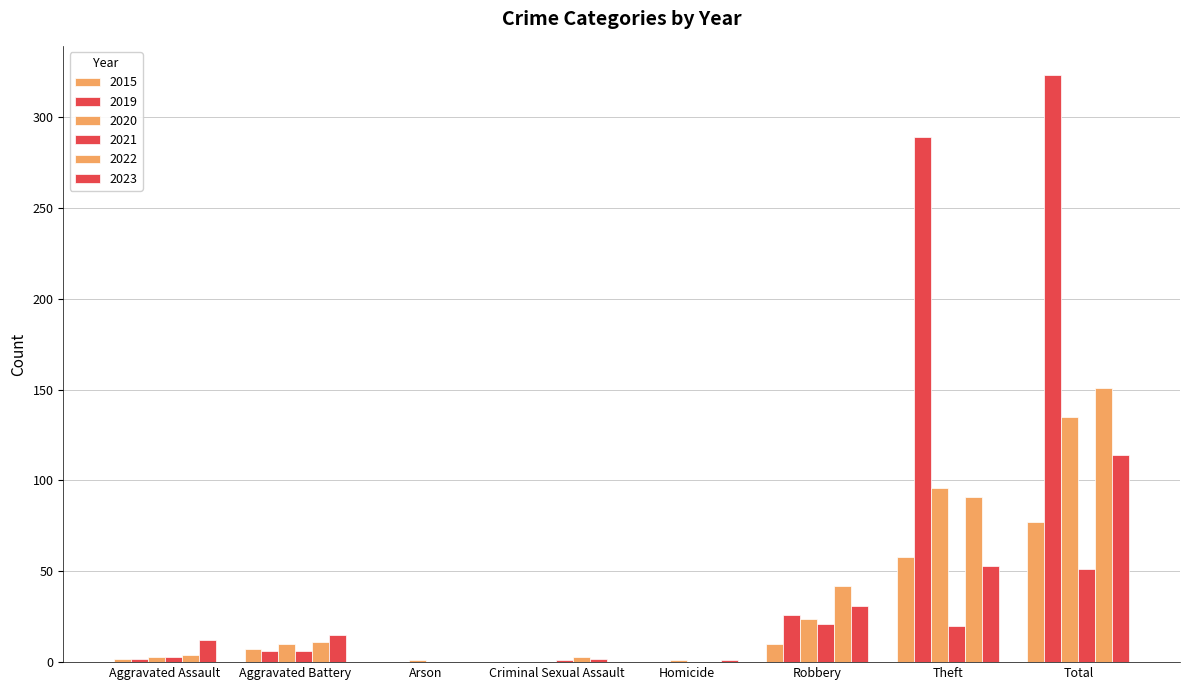

Does the chart contain stacked bars?

No